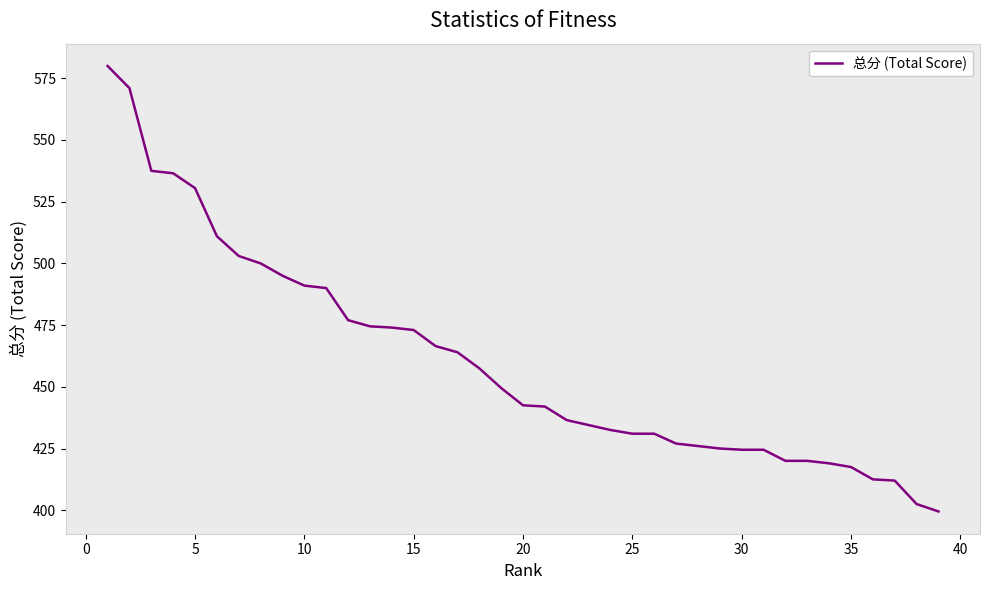

How many lines are shown in the chart?

1